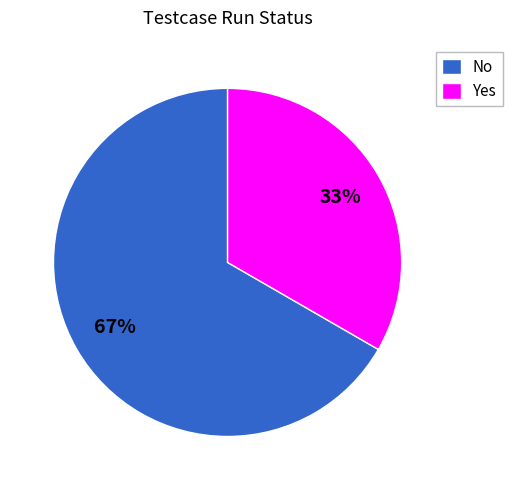

To the nearest percent, what percentage of the pie is No?

67%